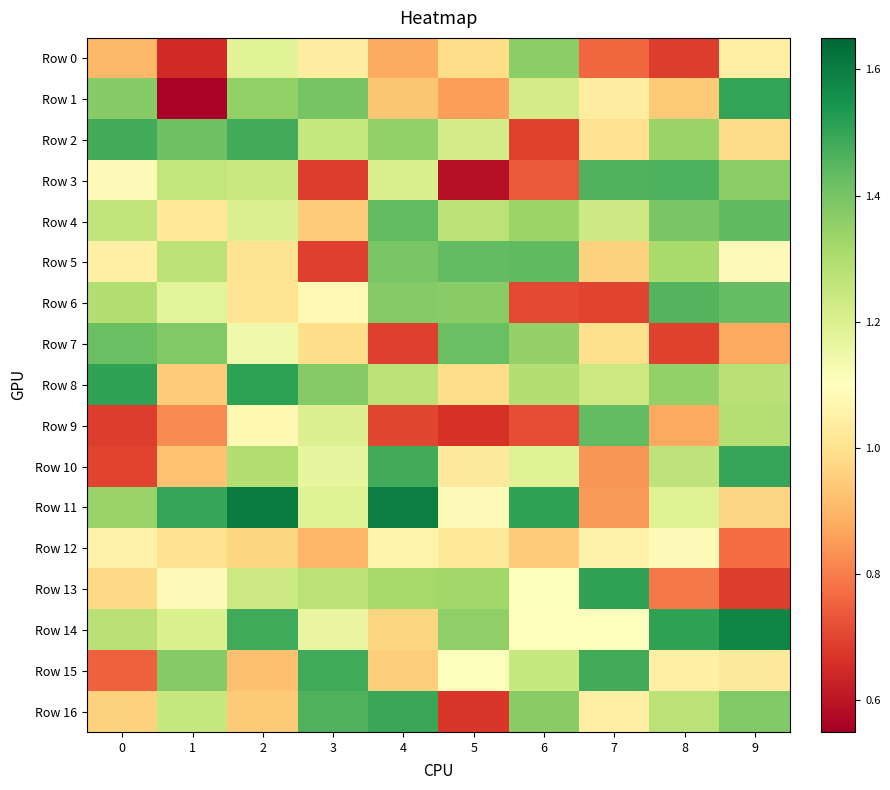

At which category is the sum across all series the highest?

2